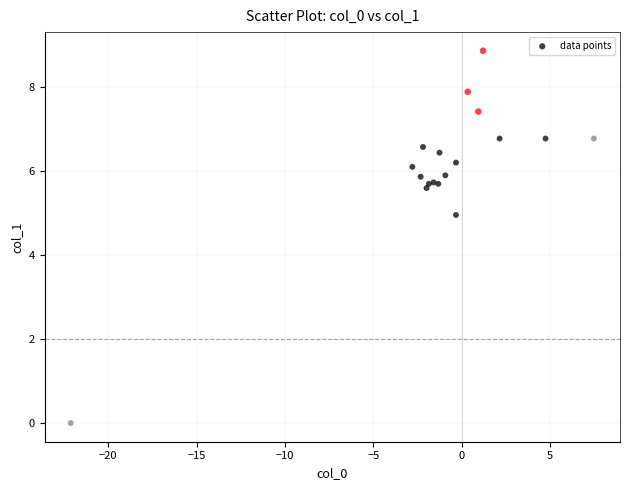

What Y value in the scatter plot is closest to 4?

5.0